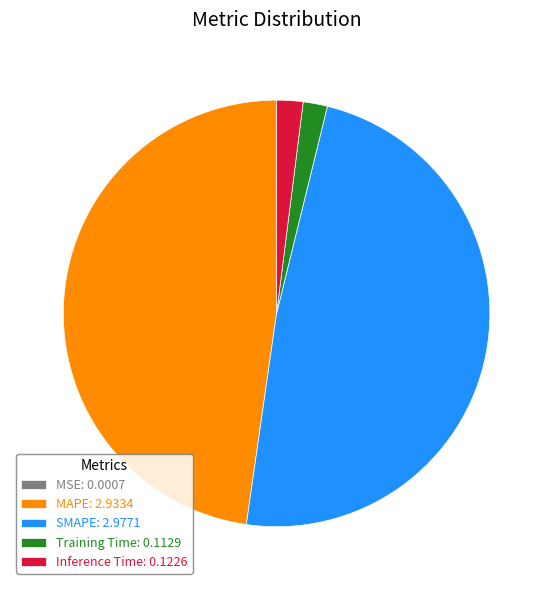

Between MAPE and Inference Time, which is larger?

MAPE